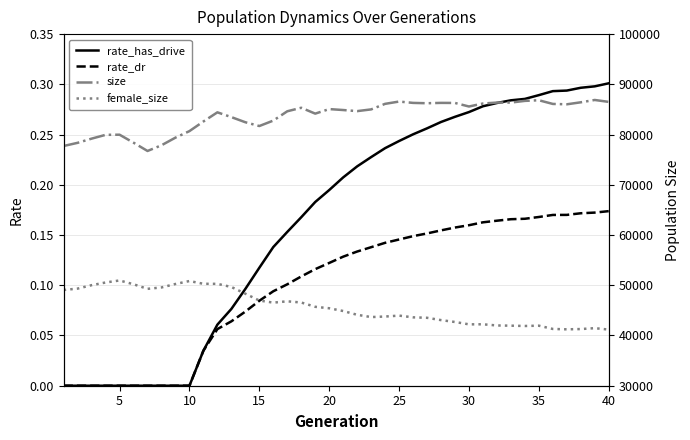

What is the difference between the maximum and minimum values in the female_size series?

9779.0